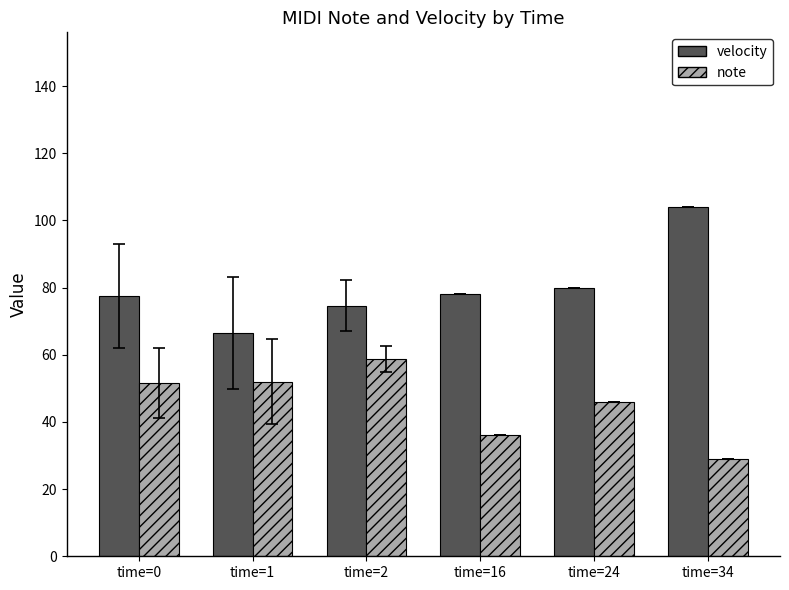

What is the total value across all series at time=16?

114.0